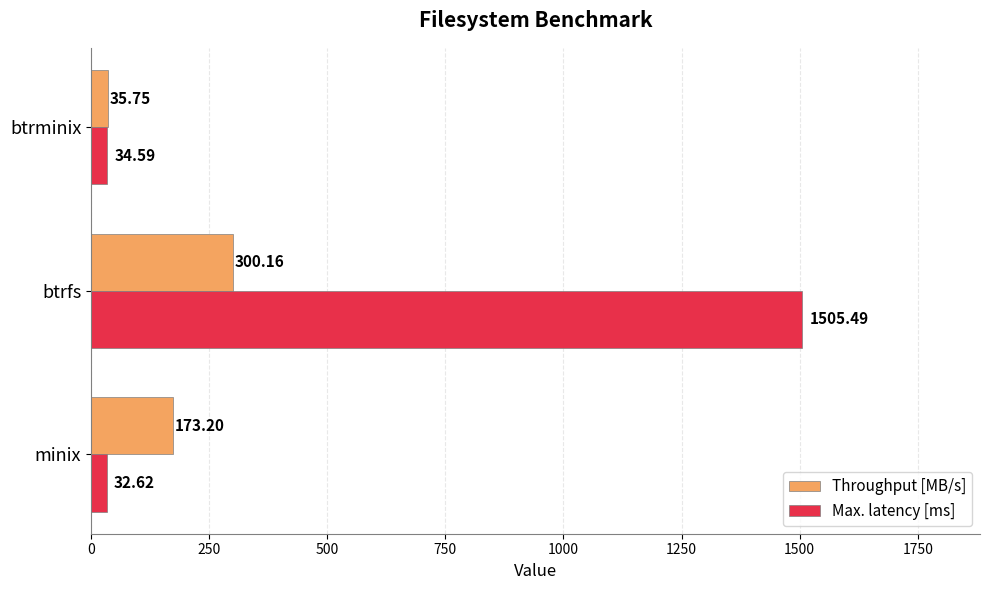

What is the total value across all series at btrfs?

1805.7